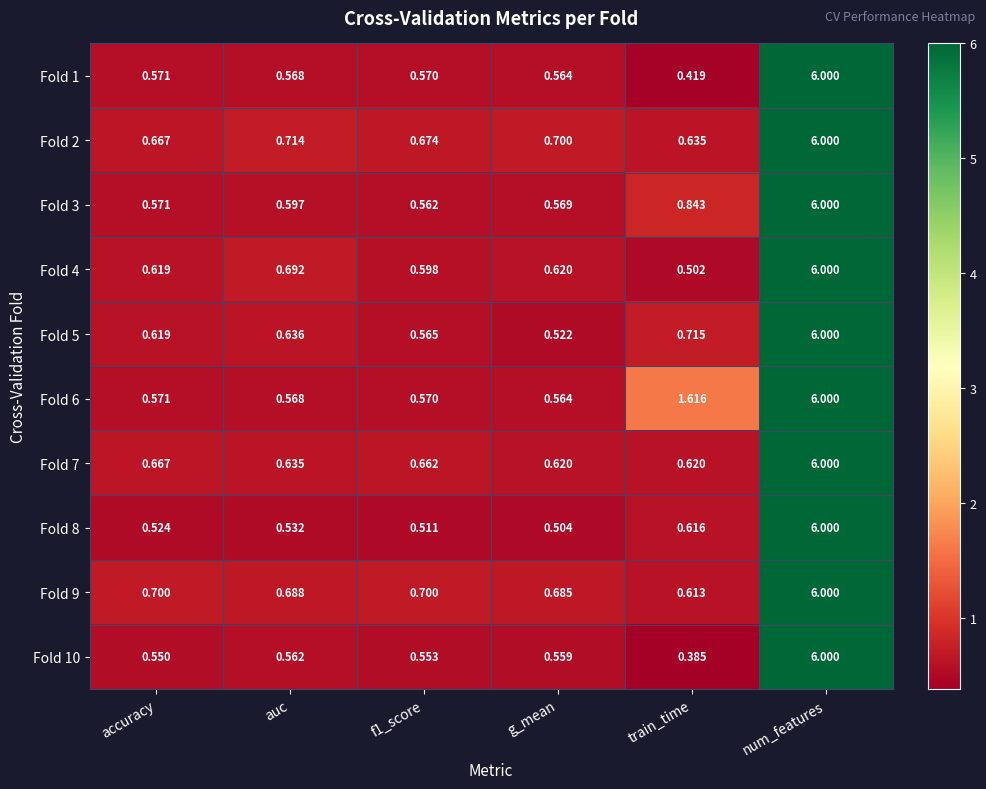

At which category does the chart reach its minimum across all series?

train_time